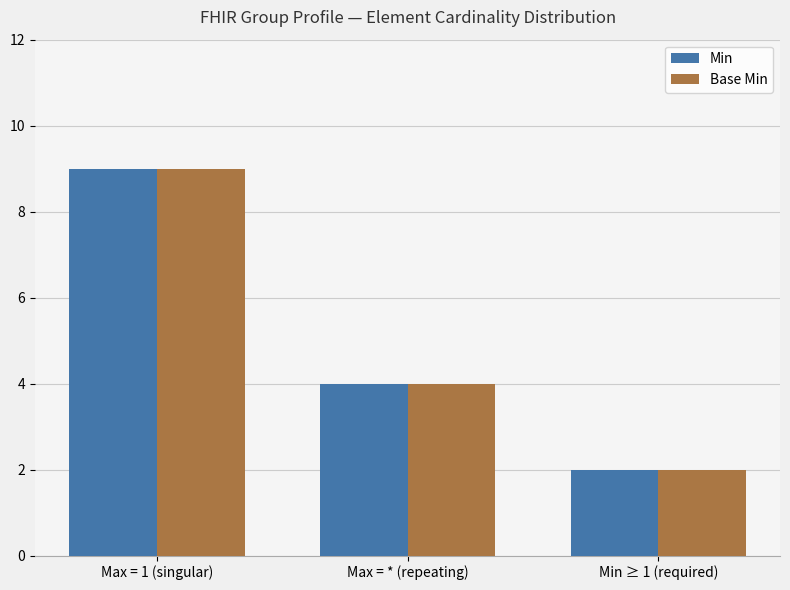

True or false: Min has a value of 16 at Max = 1 (singular).

False